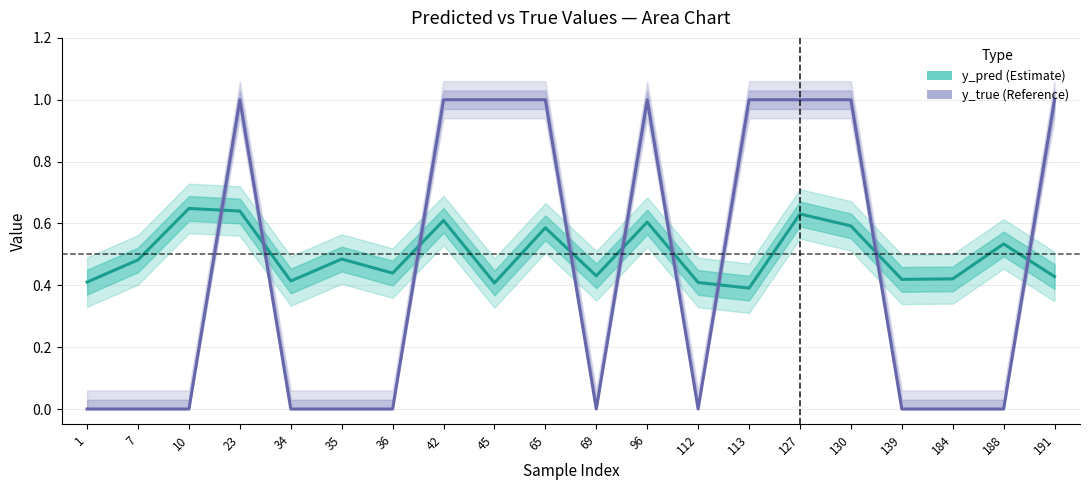

Which series ends up on top after the final intersection of y_pred (Estimate) and y_true (Reference)?

y_true (Reference)